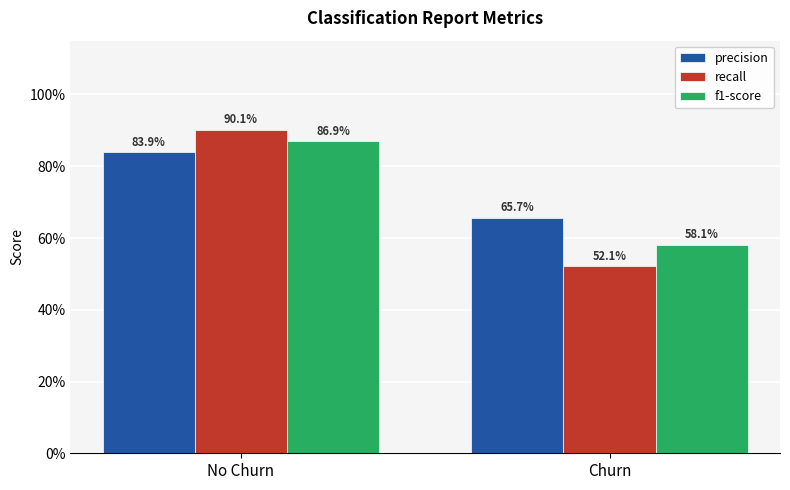

True or false: f1-score has a value of 0.9 at No Churn.

True